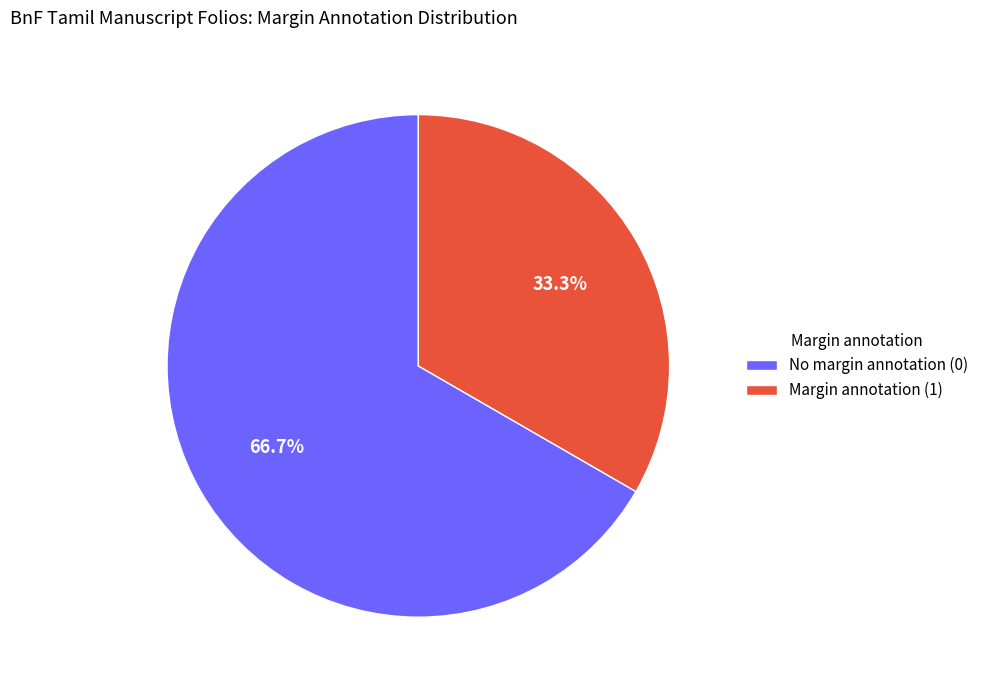

How many slices are in this pie chart?

2